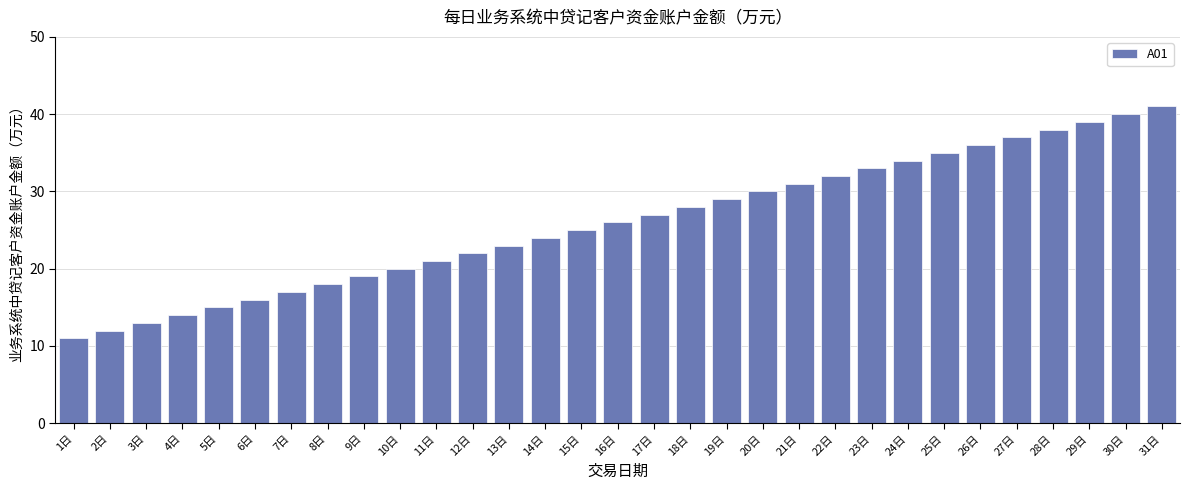

The value at 13日 is 23. True or false?

True